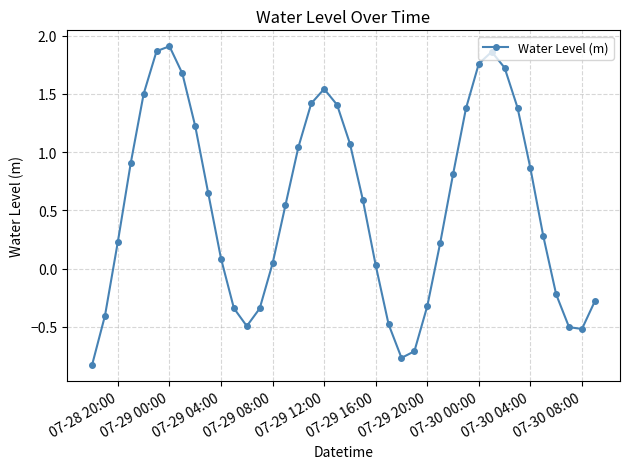

What is the sum of all values?

21.8